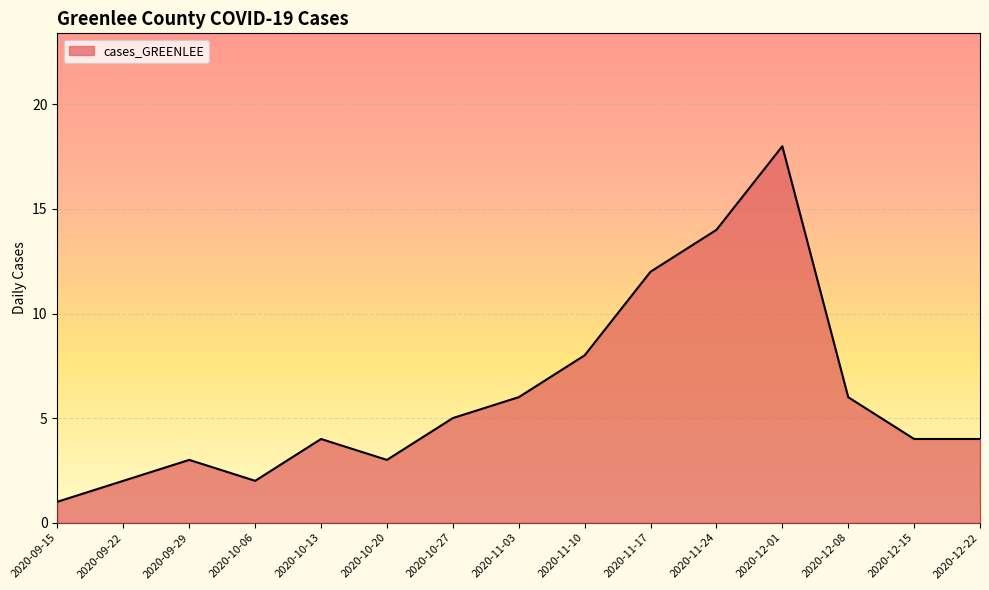

How many lines are shown in the chart?

1